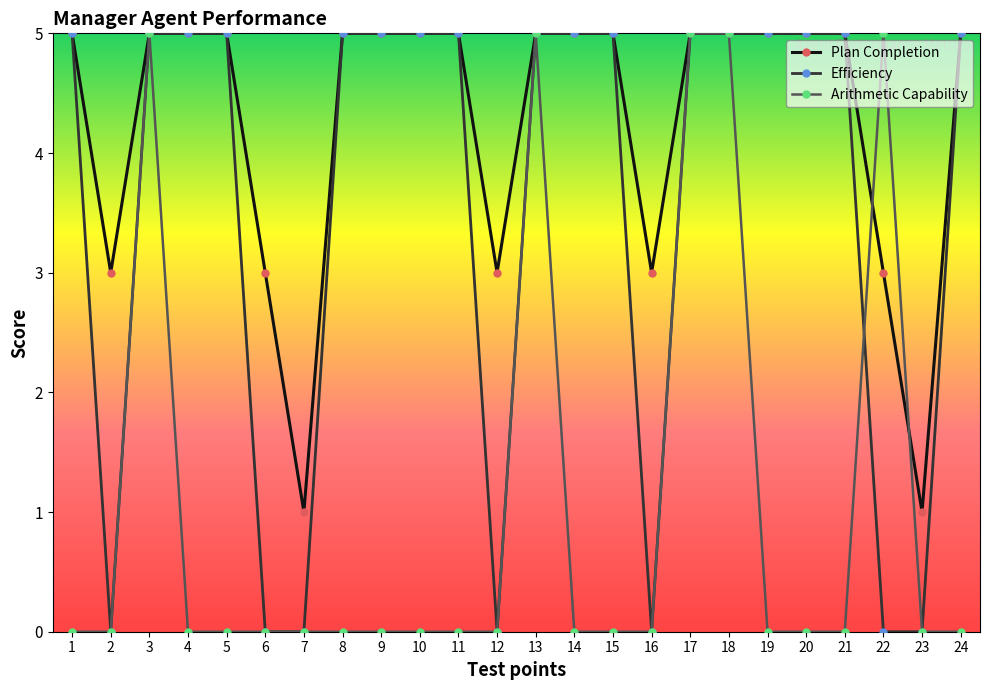

Between 19 and 23, which series saw the biggest shift?

Efficiency